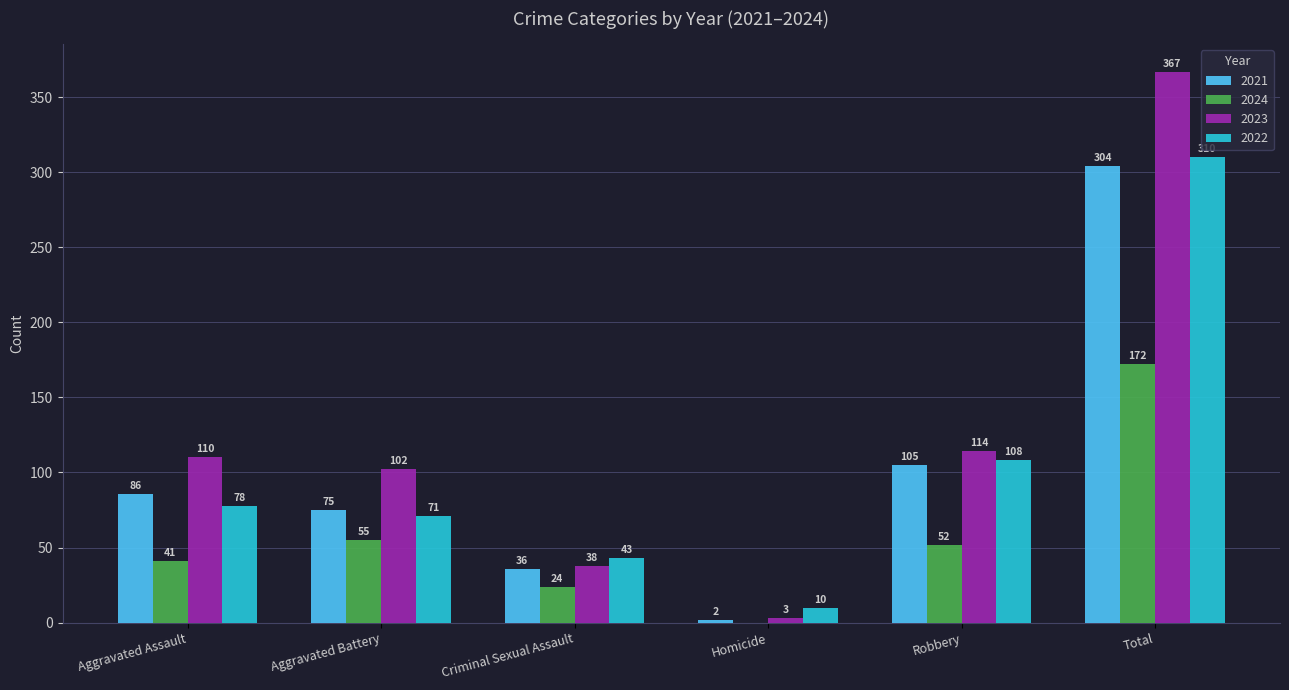

What is the sum of all 2024 values?

344